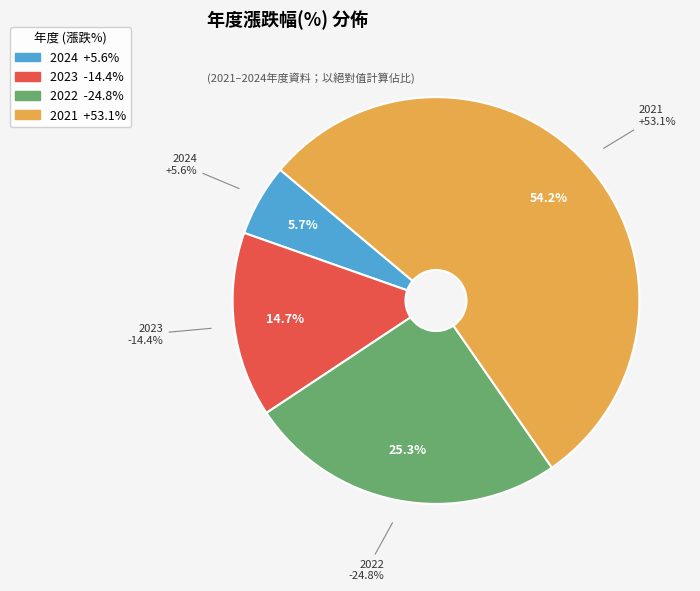

Do 2022 and 2023 together represent more than half of the pie?

No